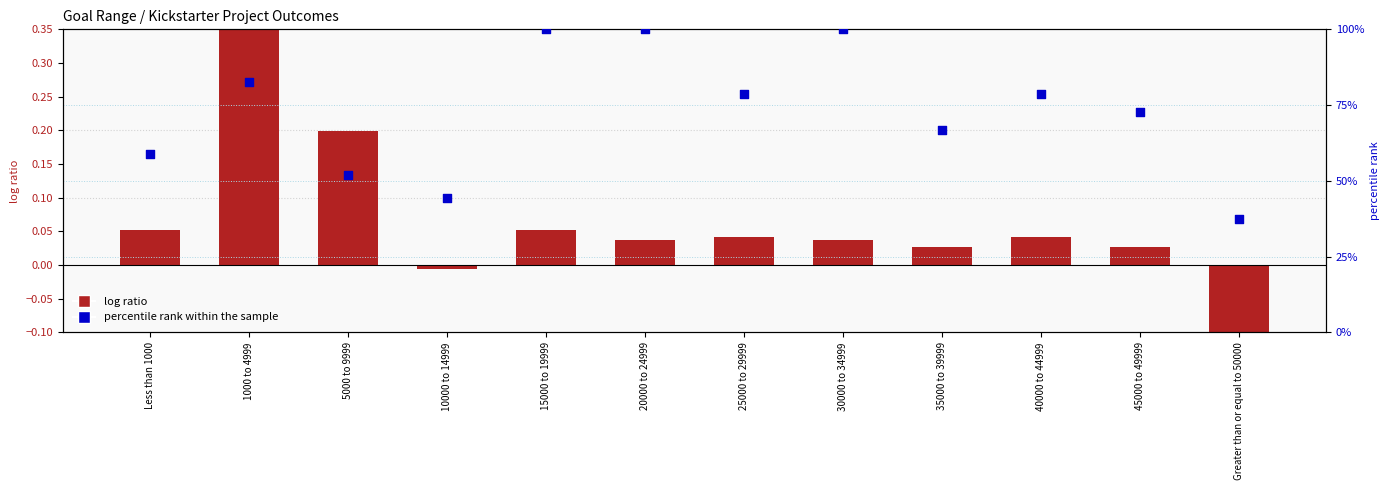

What are all the series names shown in the legend?

log ratio, percentile rank within the sample